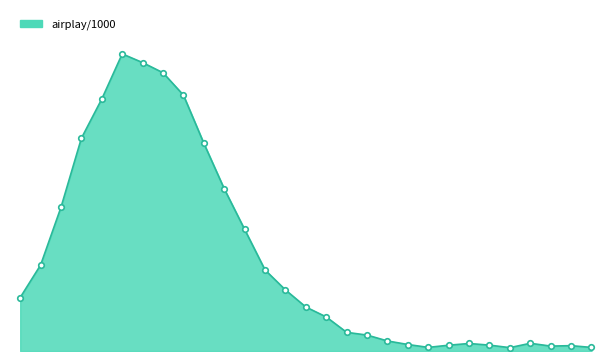

What is the smallest value displayed?

0.1